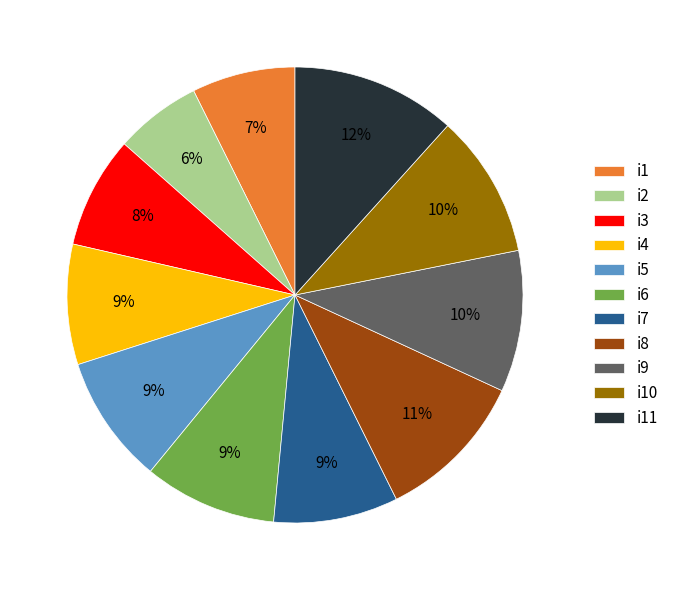

True or false: i6 accounts for 15% of the total.

False